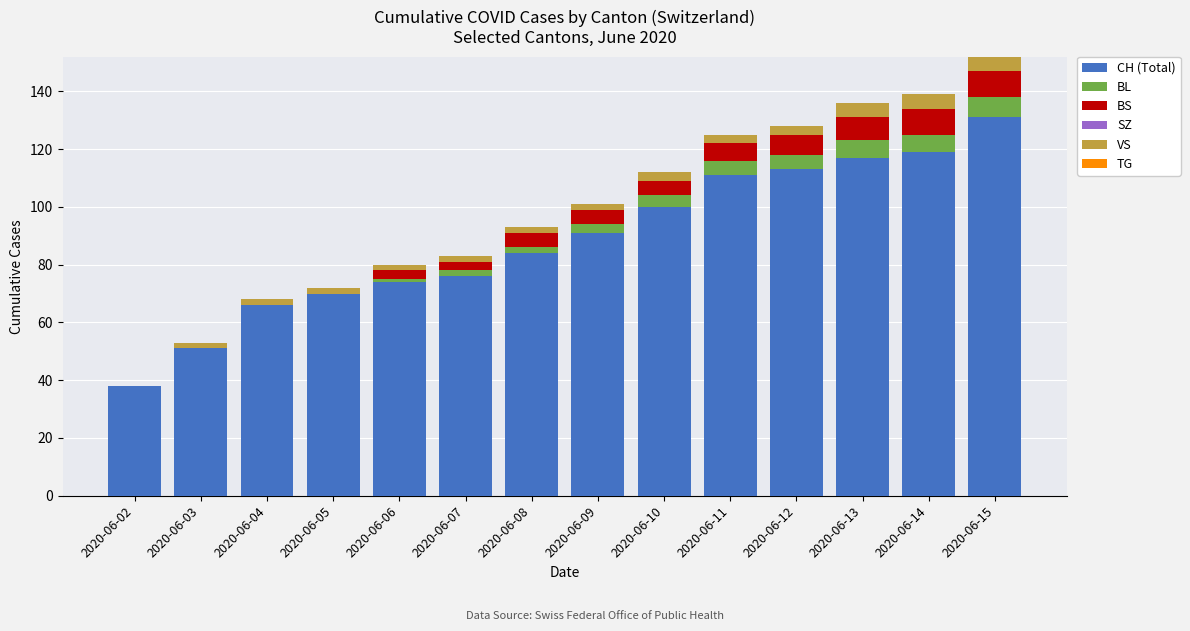

How many distinct data groups are displayed?

4